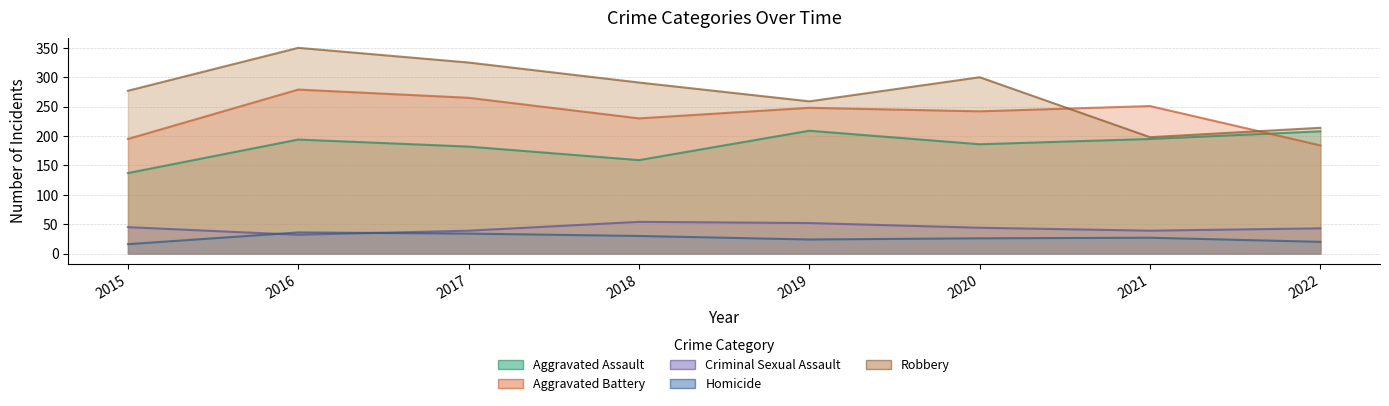

Reading left to right, list all the values displayed in this chart.

Aggravated Assault: 2015=137	2016=194	2017=182	2018=159	2019=209	2020=186	2021=195	2022=208
Aggravated Battery: 2015=195	2016=279	2017=265	2018=230	2019=248	2020=242	2021=251	2022=184
Criminal Sexual Assault: 2015=45	2016=32	2017=39	2018=54	2019=52	2020=44	2021=39	2022=43
Homicide: 2015=16	2016=36	2017=34	2018=30	2019=24	2020=26	2021=27	2022=20
Robbery: 2015=277	2016=350	2017=325	2018=291	2019=259	2020=300	2021=198	2022=214